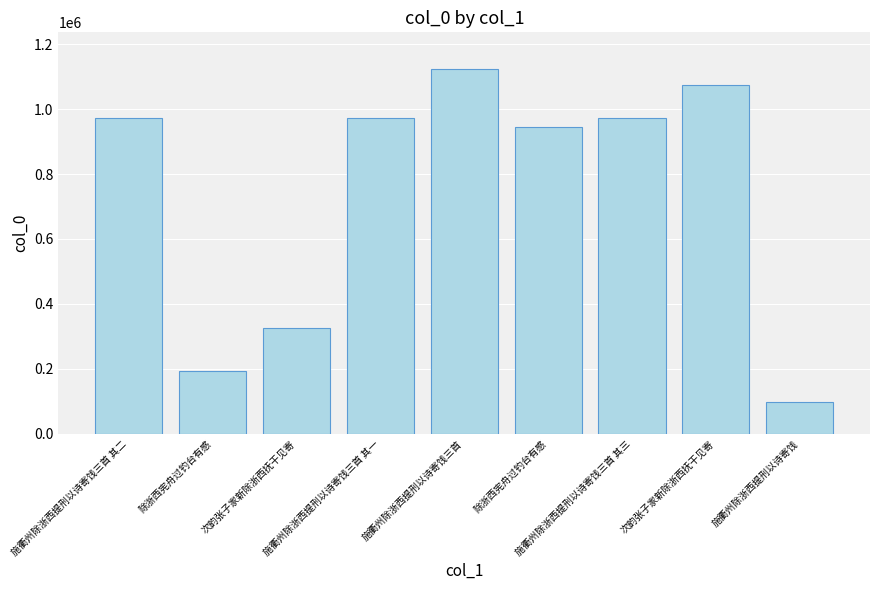

How many data points are less than 974180?

4